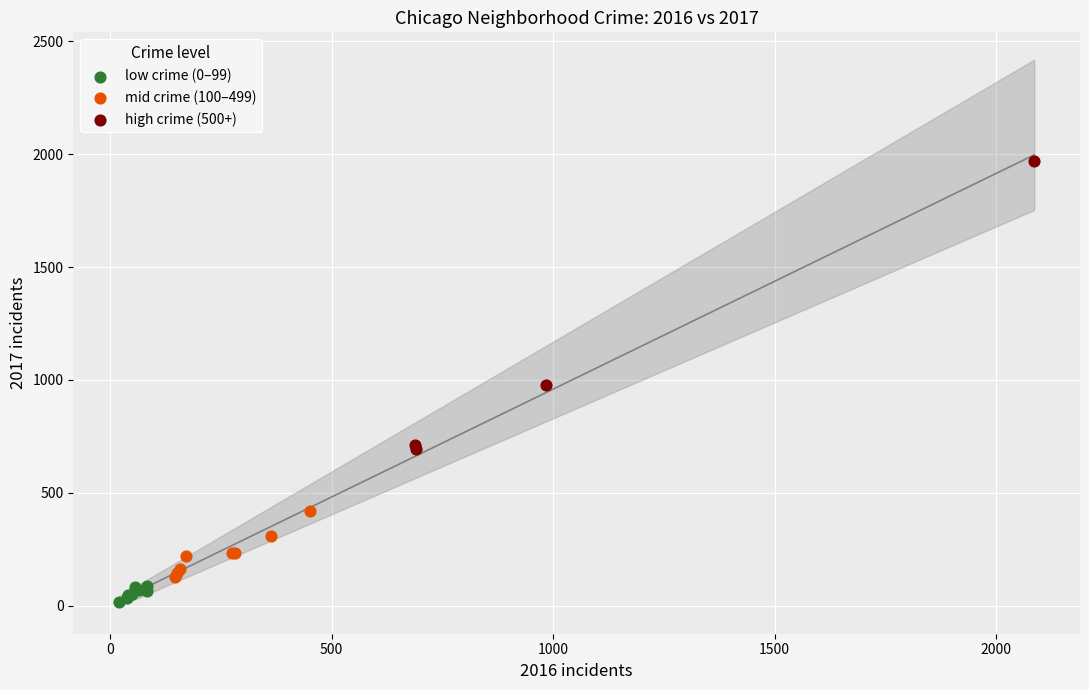

What are all the series names shown in the legend?

low crime (0–99), mid crime (100–499), high crime (500+)